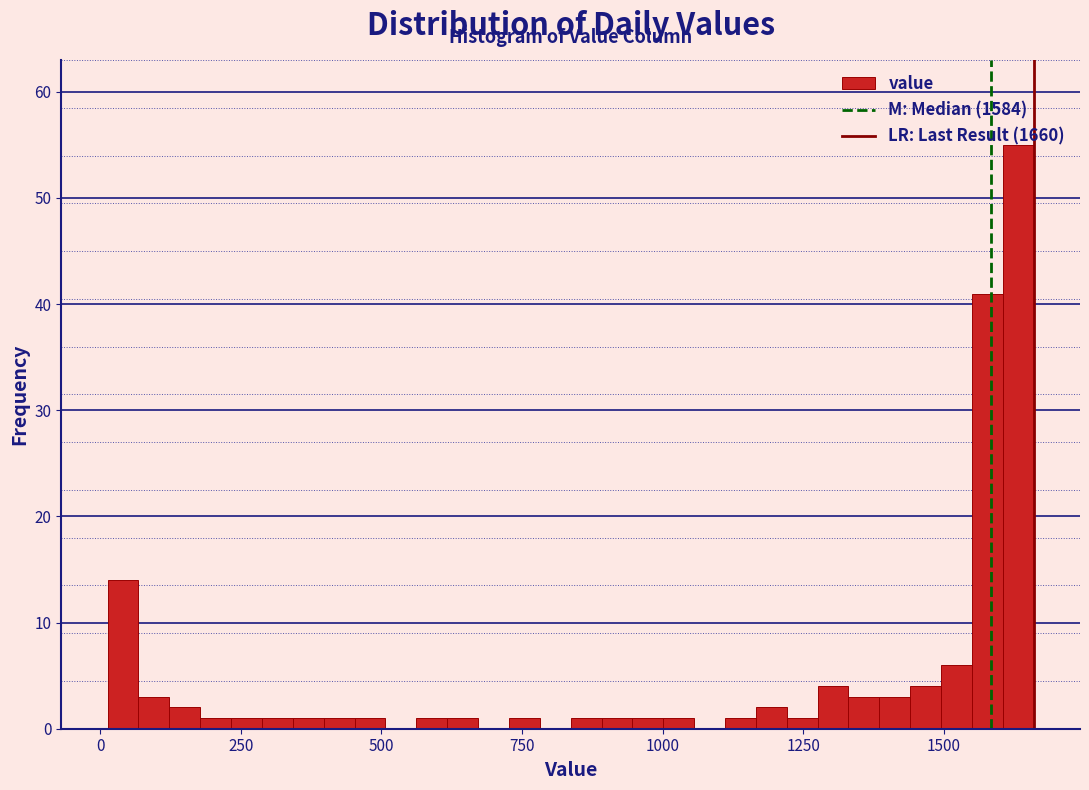

Read against the x-axis, roughly where is the centre of the tallest bar?

1650